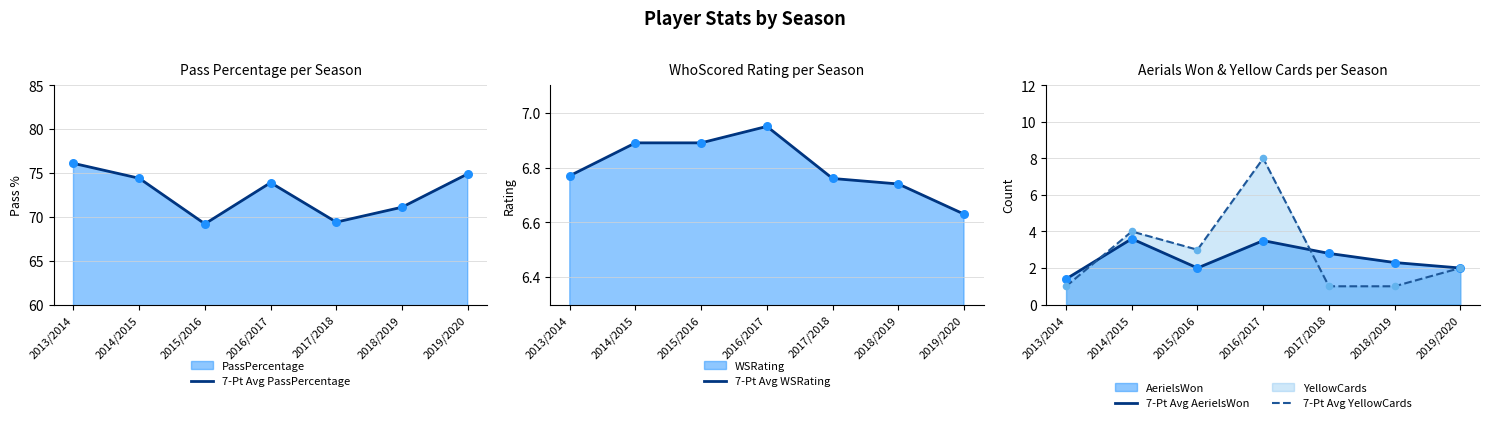

Is the value of 7-Pt Avg PassPercentage at 2016/2017 greater than the value of 7-Pt Avg YellowCards at 2016/2017?

Yes